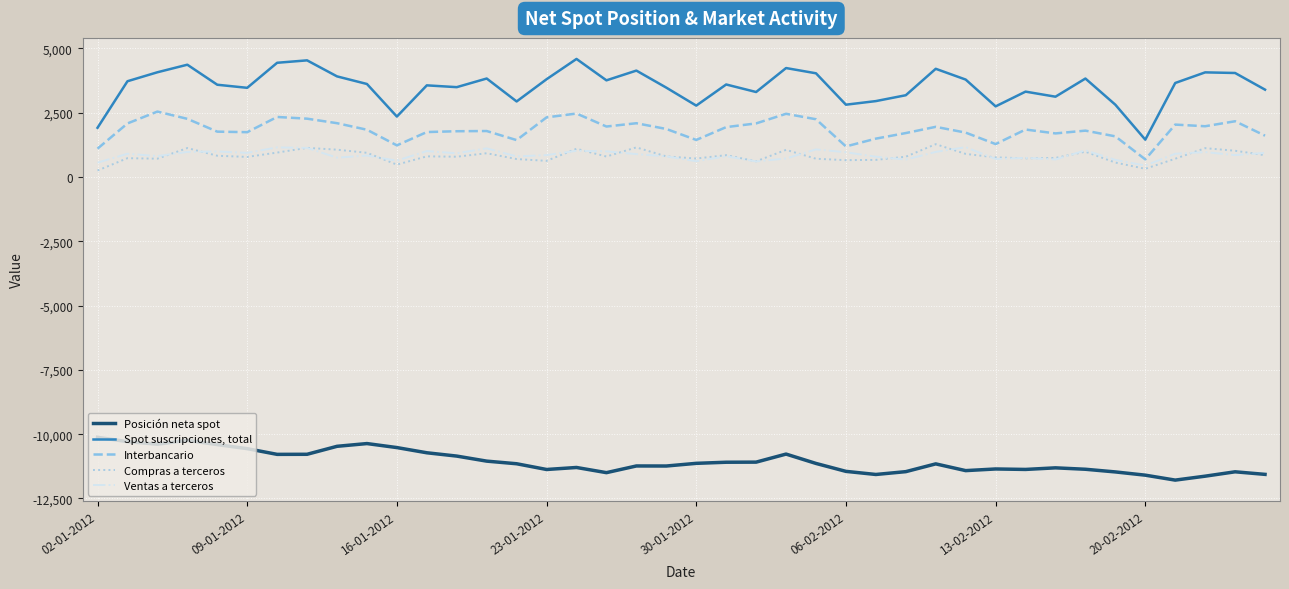

Which series has the largest total across all categories?

Spot suscripciones, total